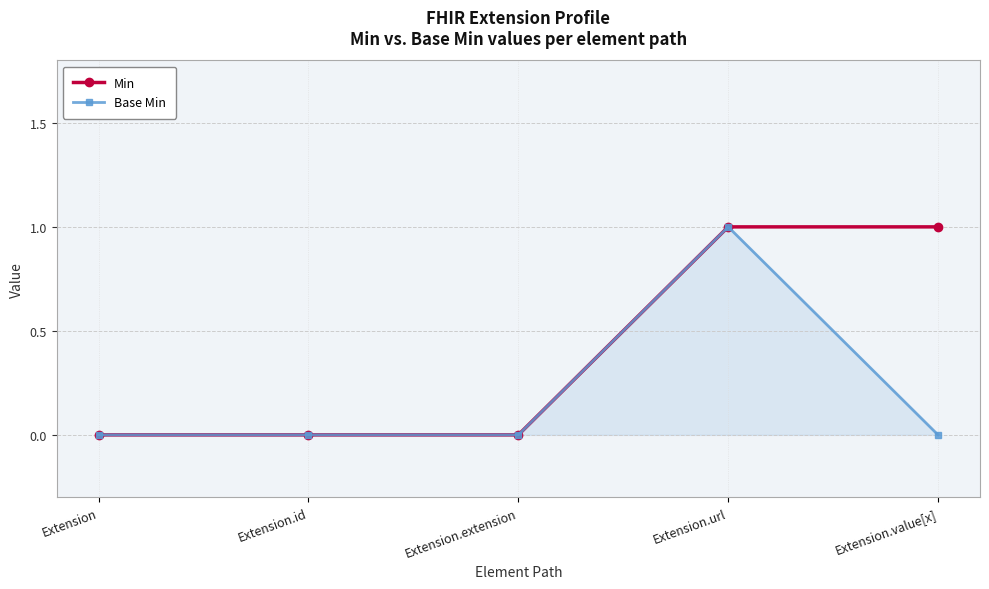

How many data points does each series have?

5